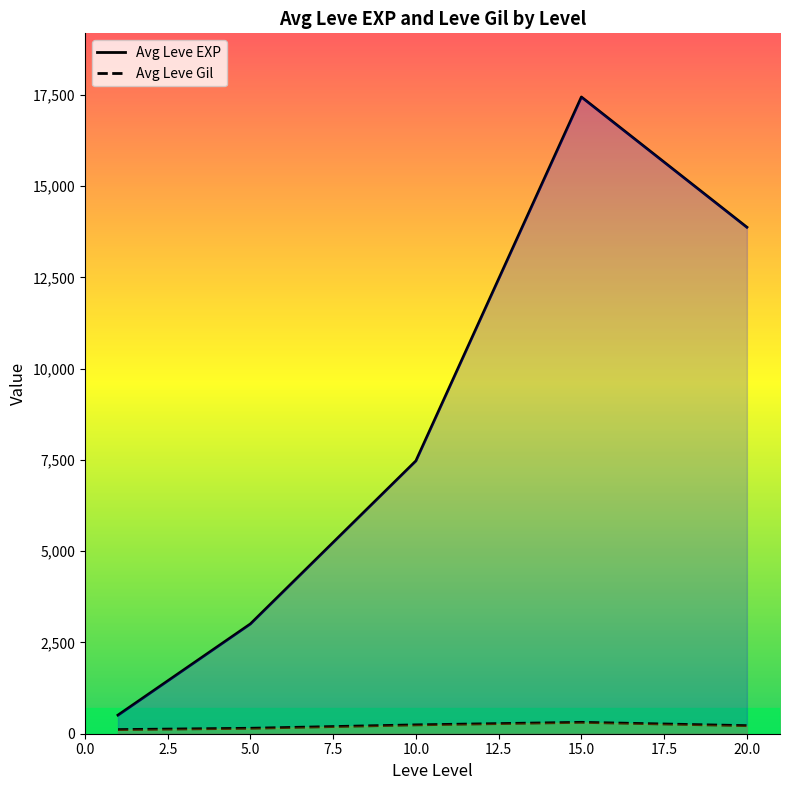

What is the sum of the Leve Gil values at 20 and 1?

405